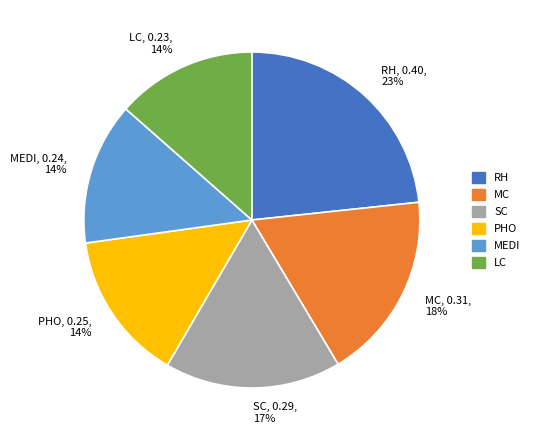

To the nearest percent, what percentage of the pie is RH?

23%